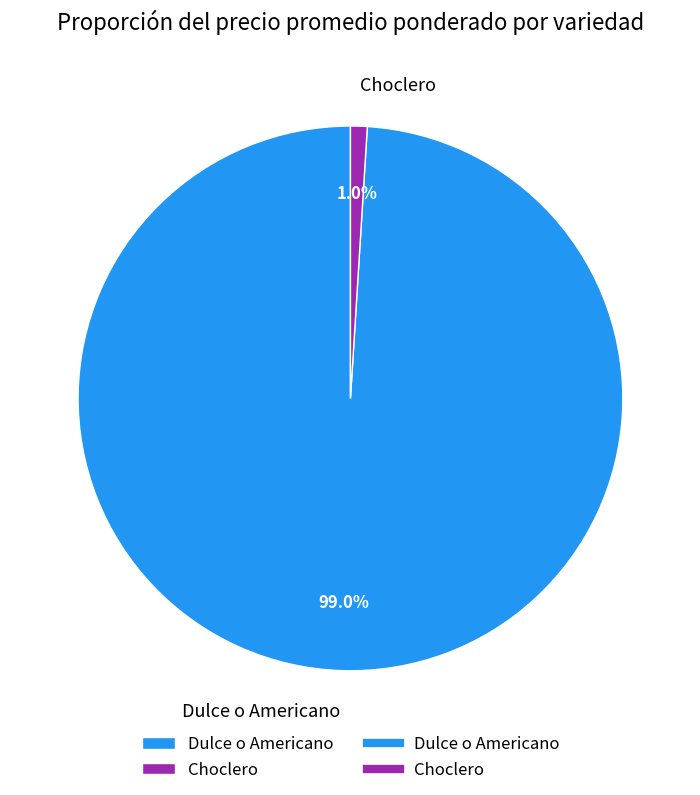

Count the number of slices in the pie.

2